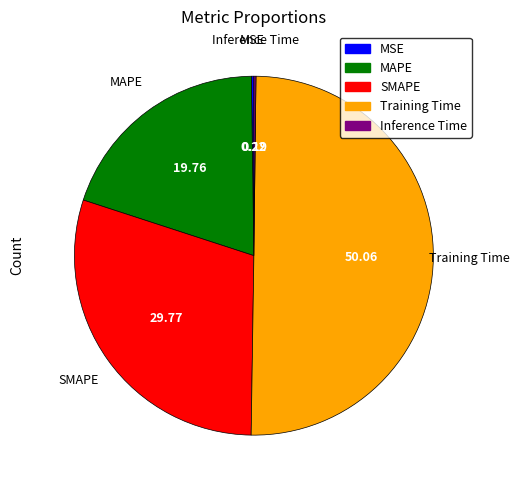

Which slice represents more than half of the pie?

Training Time